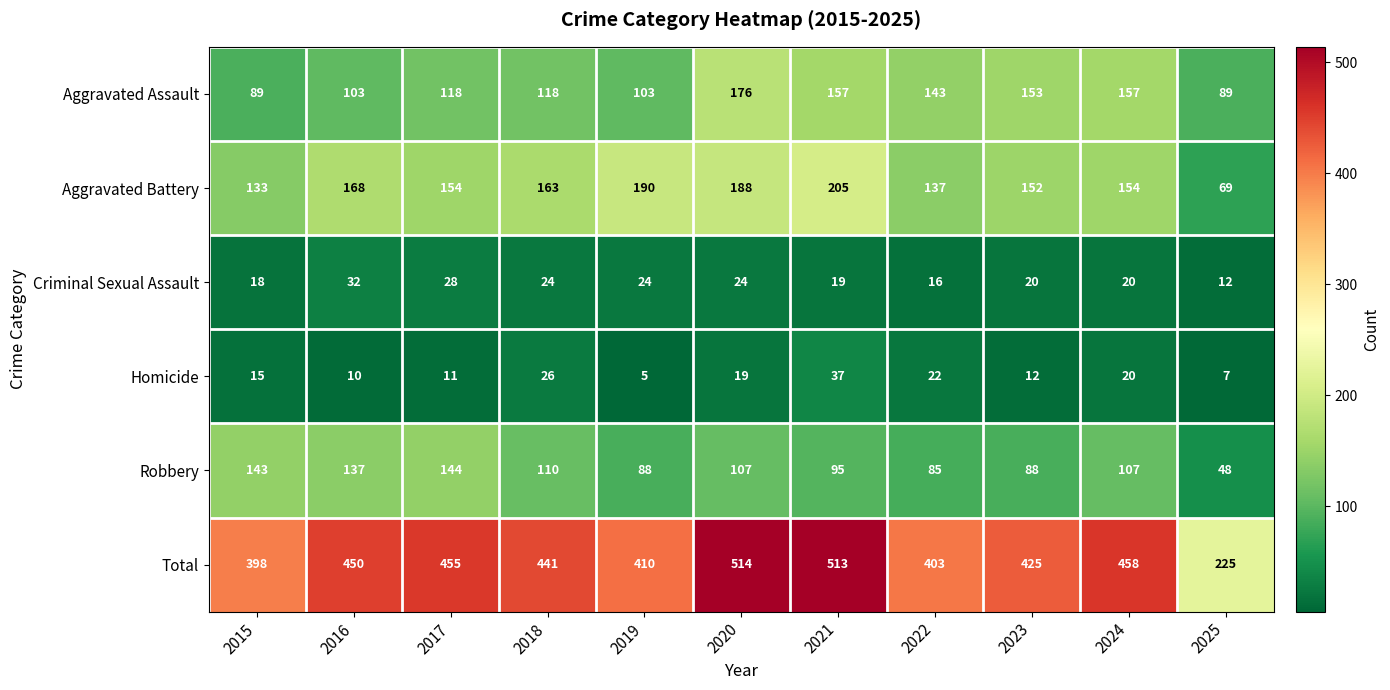

Is it true that Homicide equals 62 at 2021?

False